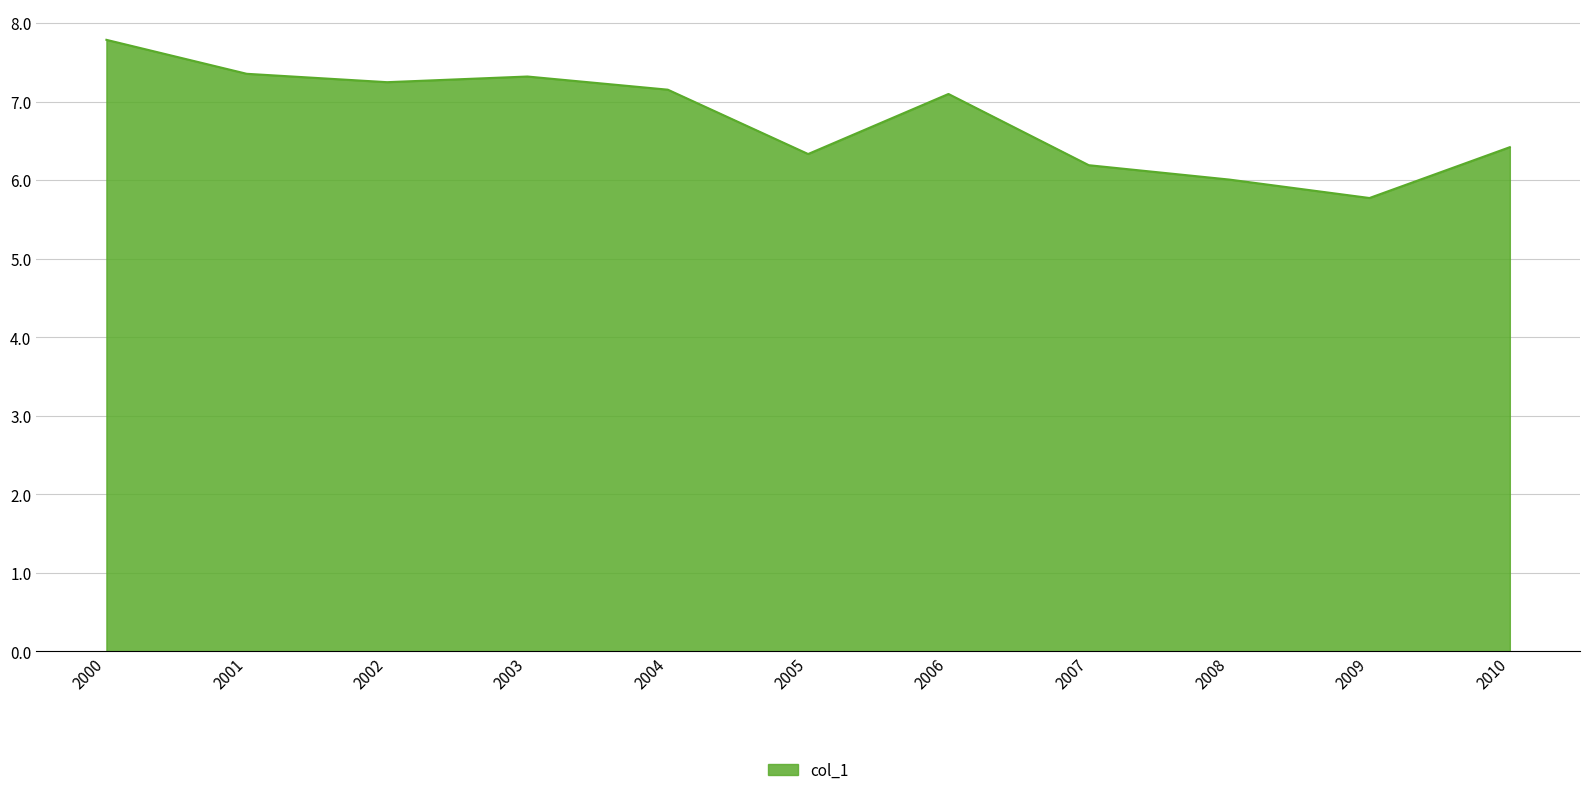

Is it true that the value at 2009 is 8.8?

False